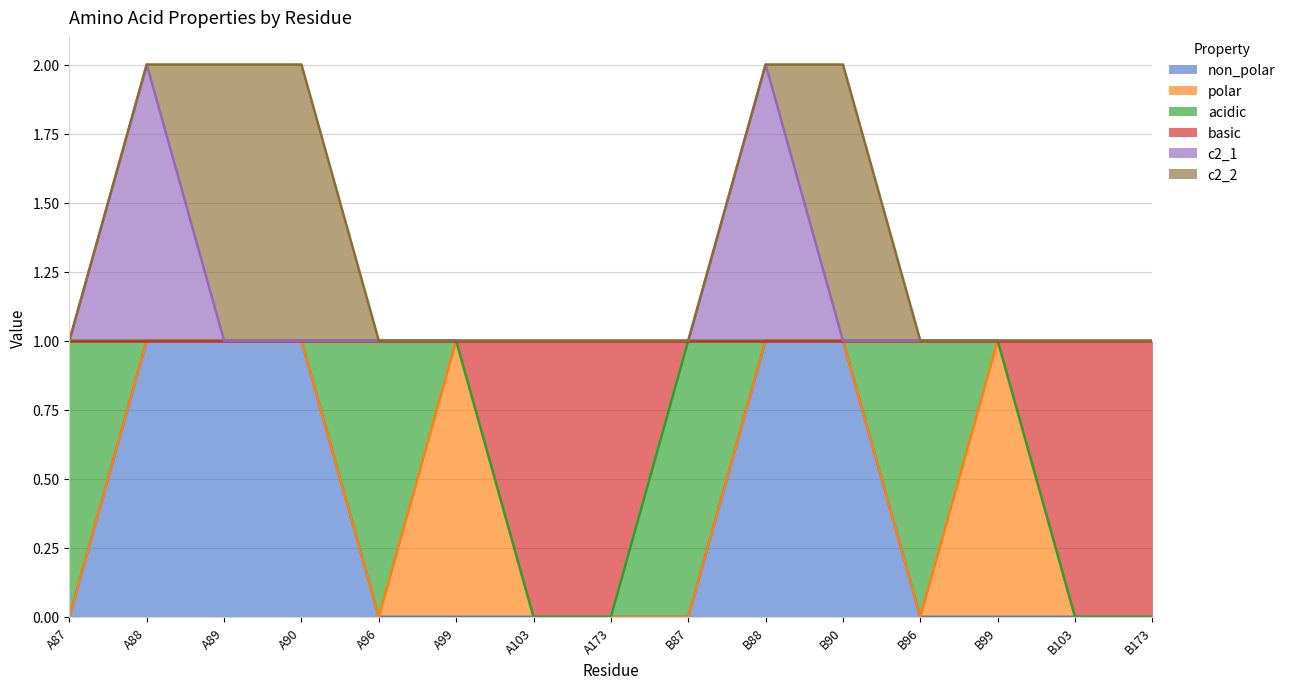

Does the chart have visible grid lines?

Yes